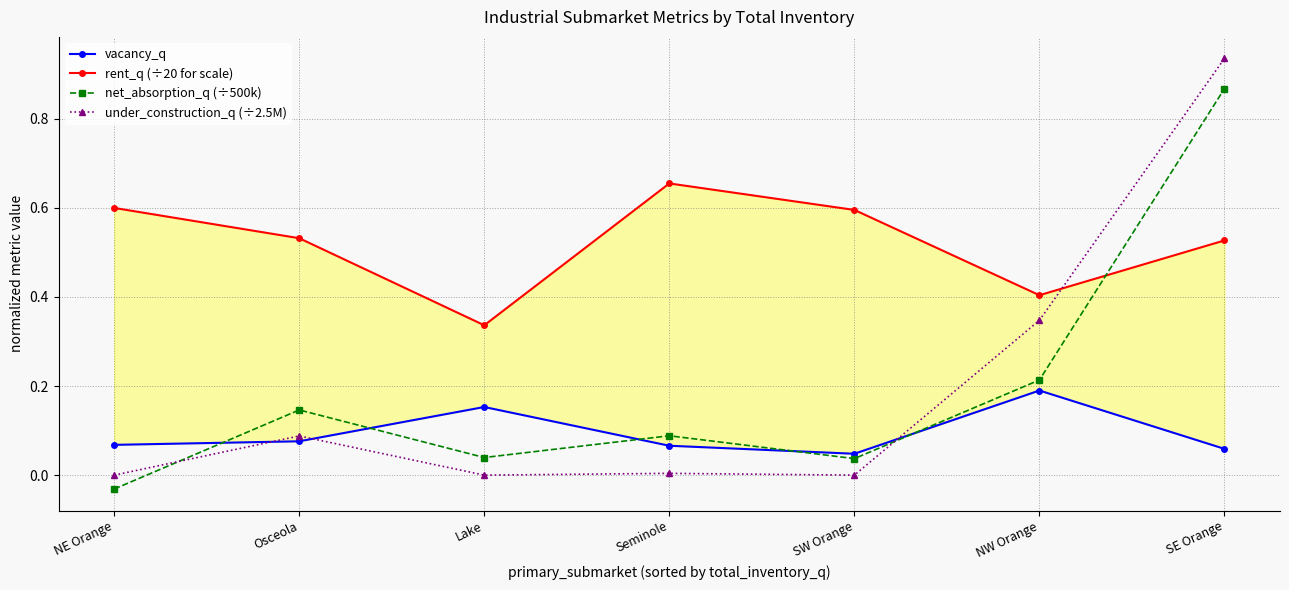

What is the spread (max minus min) of values at NE Orange?

0.6